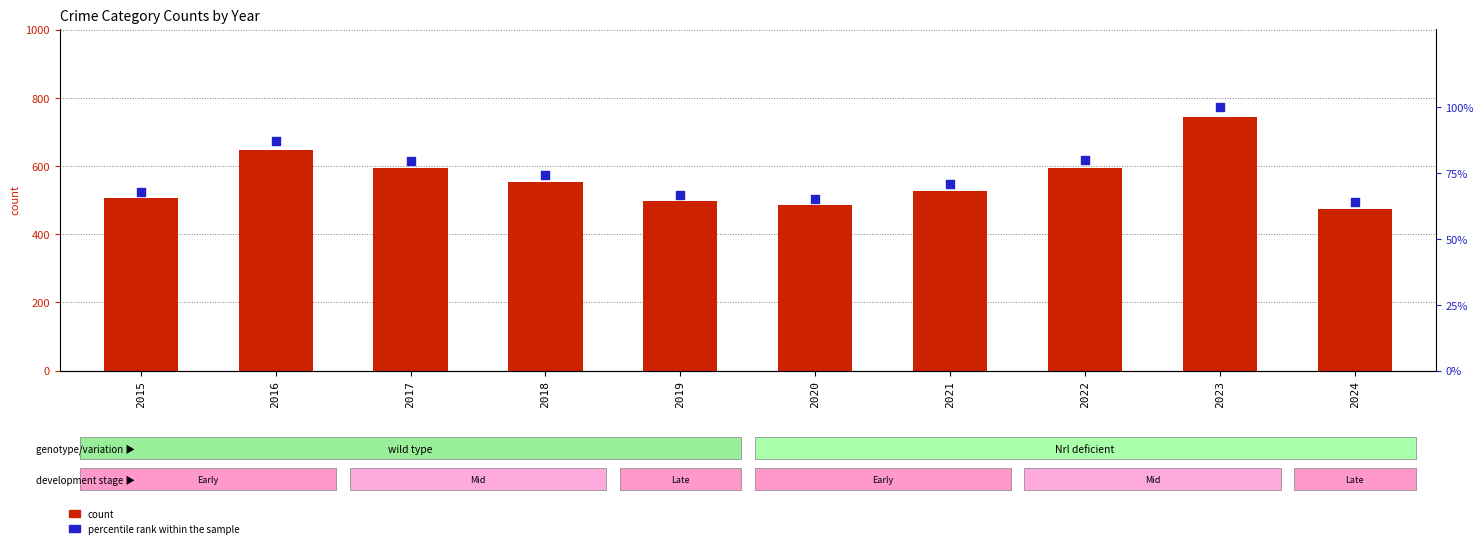

Is the value of count at 2015 greater than the value of percentile rank within the sample at 2021?

Yes